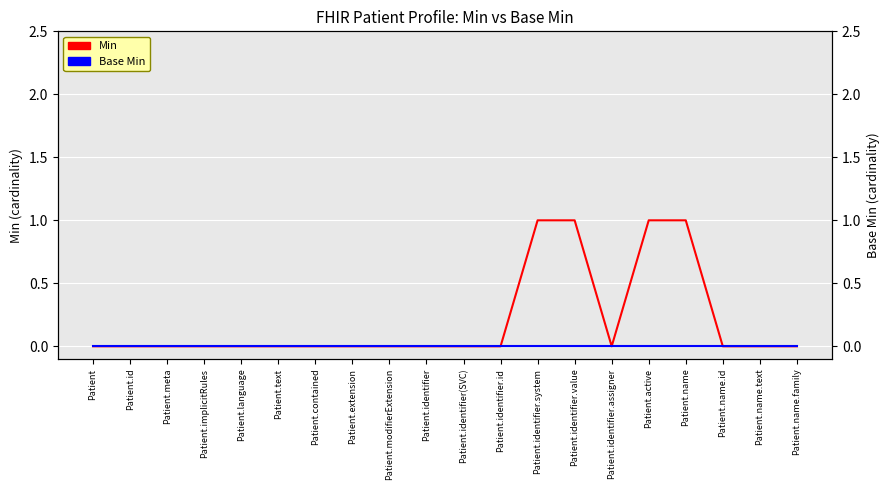

At which category is the sum across all series the highest?

Patient.identifier.system